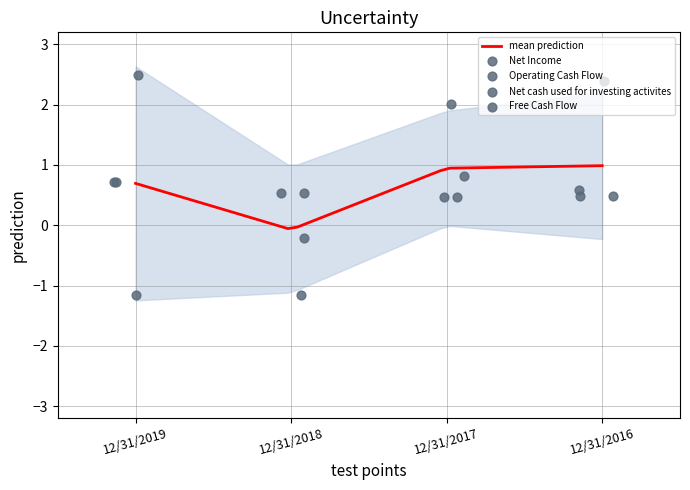

Which series reaches the maximum Y coordinate?

Net Income